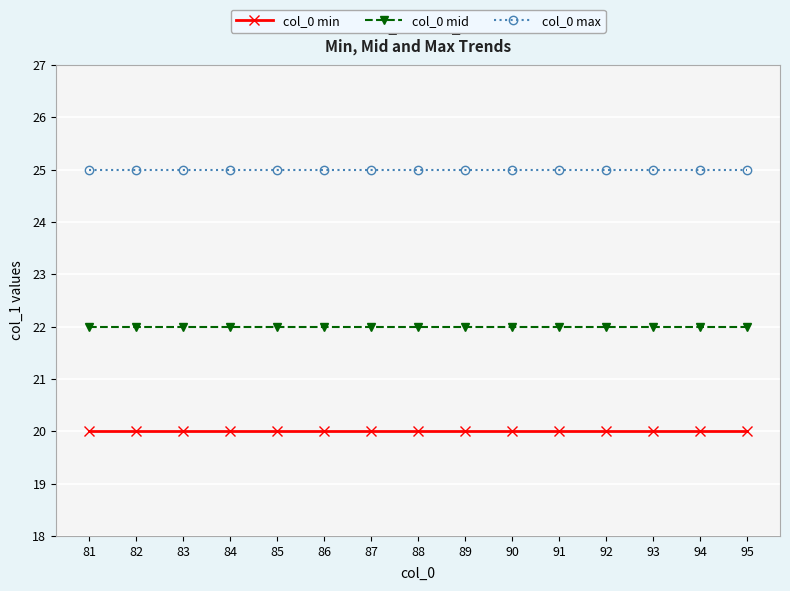

Count the number of data series in this chart.

3